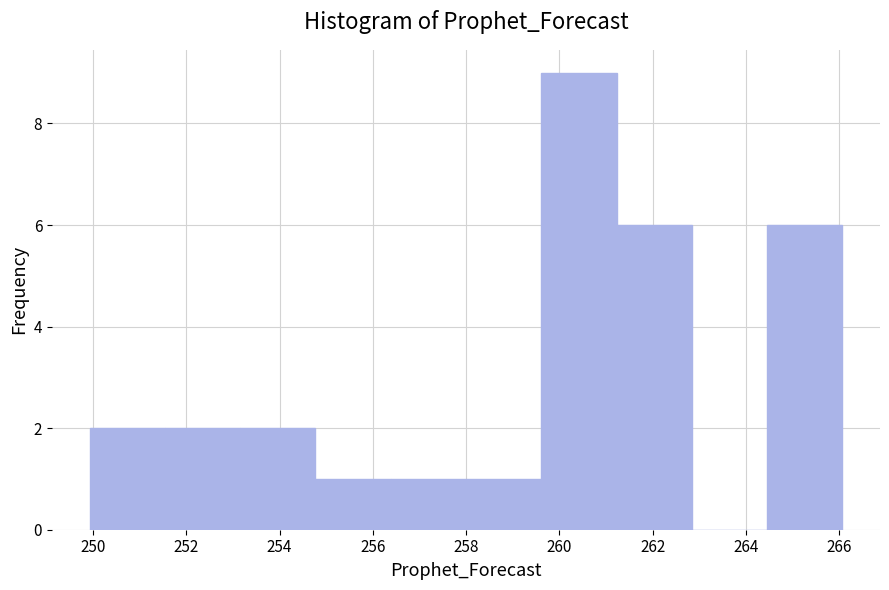

Reading left to right, transcribe this chart: for each bar, give the range it covers on the x-axis and its height. Neither the bar edges nor the heights are printed on the chart, so give them approximately, as read against the axes.

250.0 to 251.6: 2
251.6 to 253.2: 2
253.2 to 254.8: 2
254.8 to 256.4: 1
256.4 to 258.0: 1
258.0 to 259.6: 1
259.6 to 261.2: 9
261.2 to 262.8: 6
262.8 to 264.4: 0
264.4 to 266.0: 6